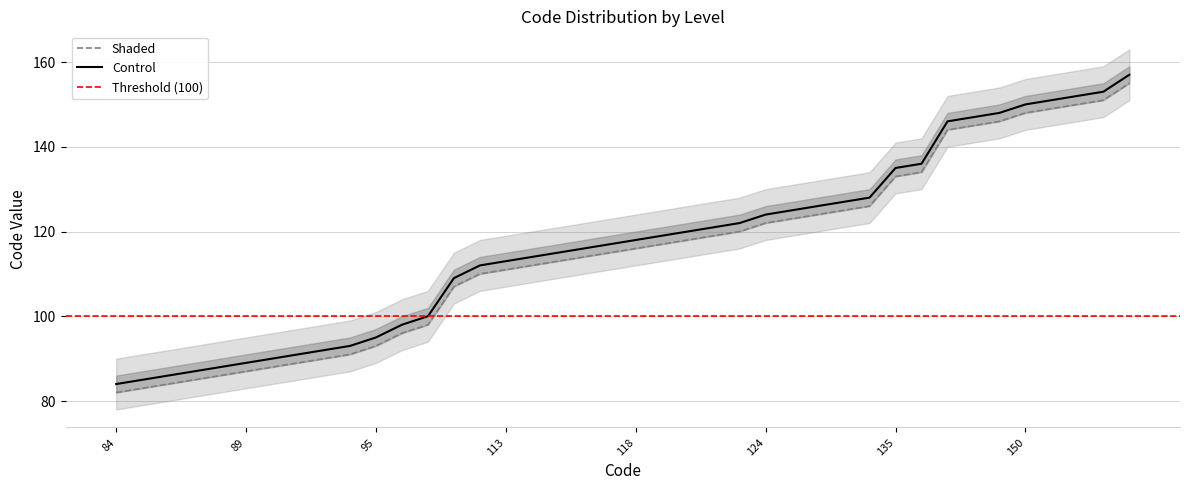

What is the difference between the highest and lowest values at 121?

12